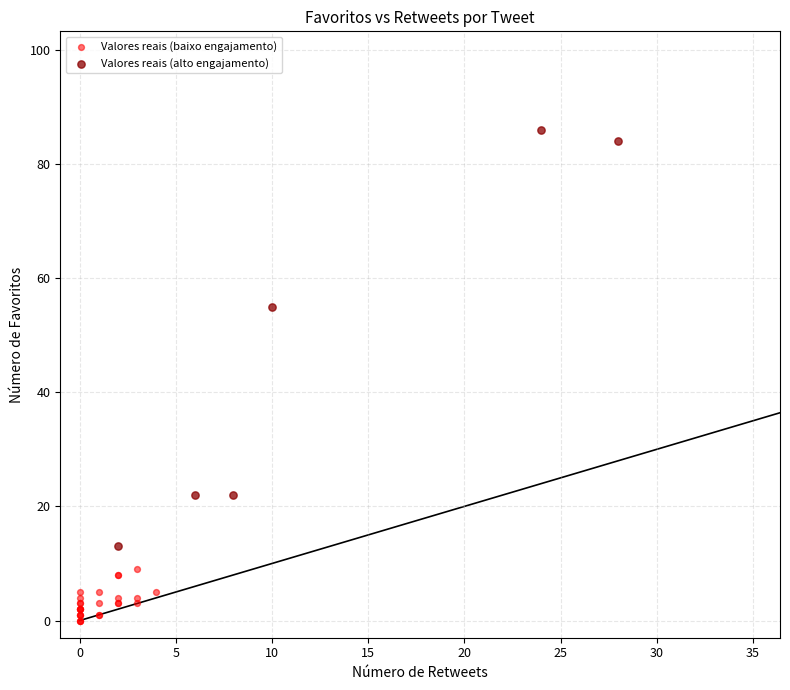

Which series reaches the maximum Y coordinate?

Valores reais (alto engajamento)